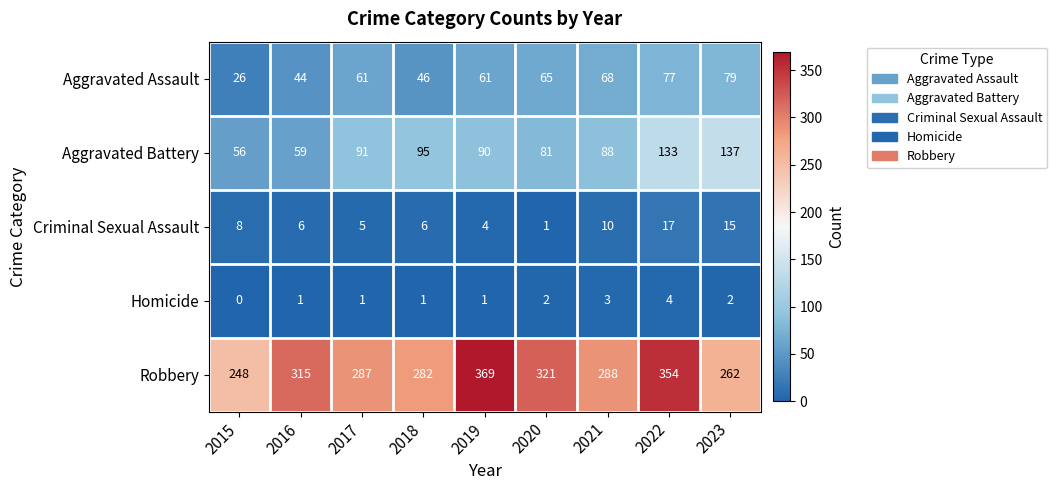

What is the difference between the second highest and minimum values in the Aggravated Battery series?

77